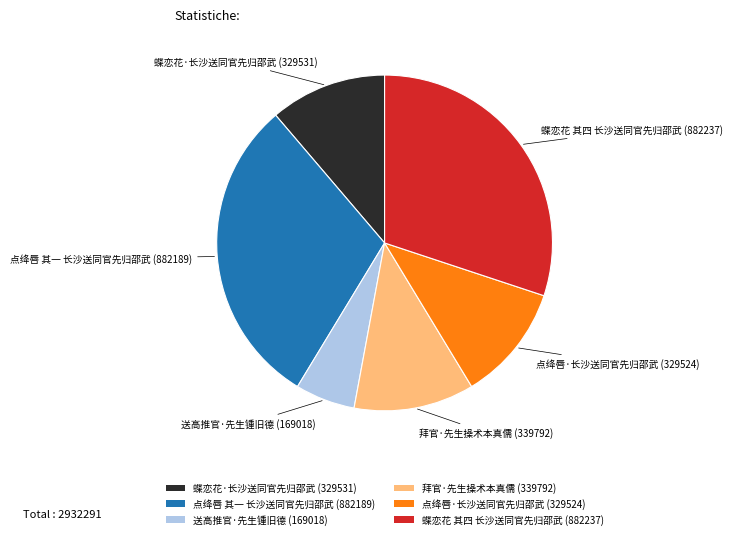

Count the number of slices in the pie.

6